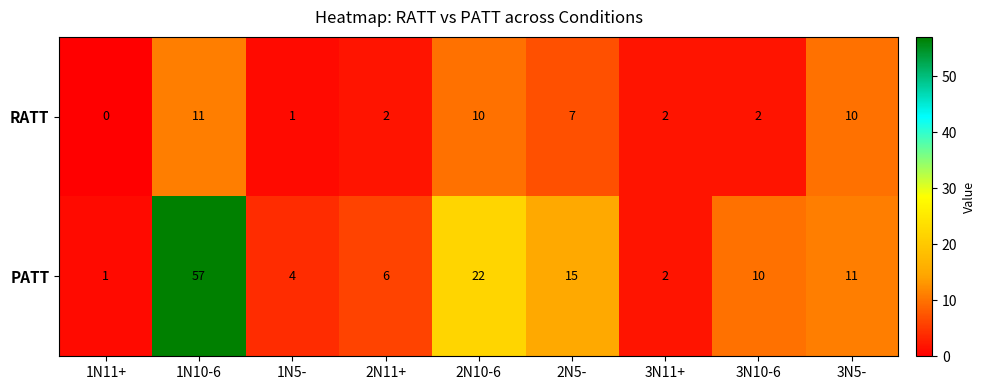

At which label is RATT closest to 5?

2N5-